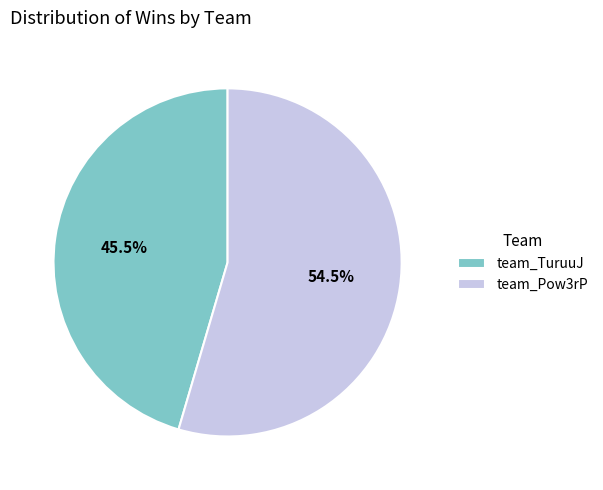

To the nearest percent, what is the combined percentage of team_Pow3rP and team_TuruuJ?

100%